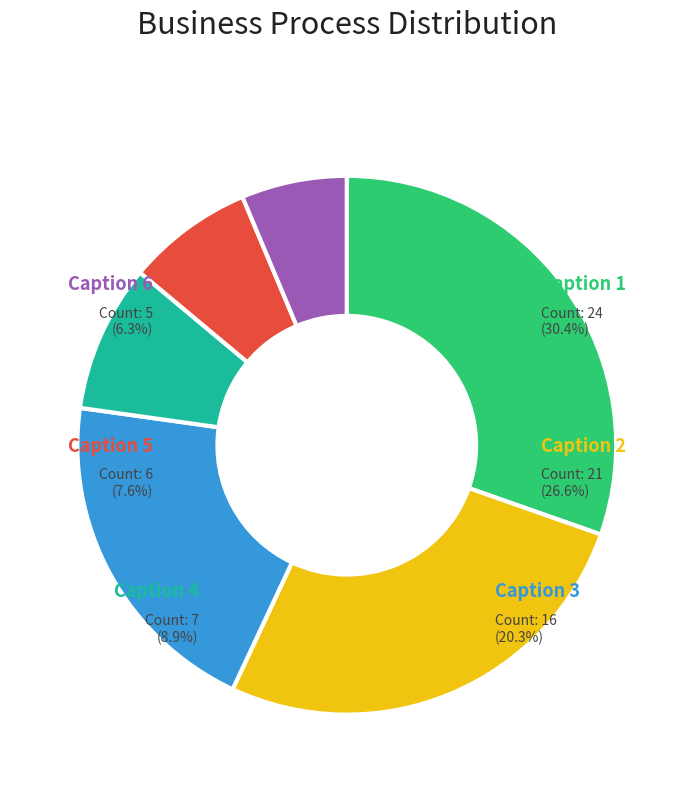

Which category has the smallest portion of the pie?

dft2_a_s2_type3___6